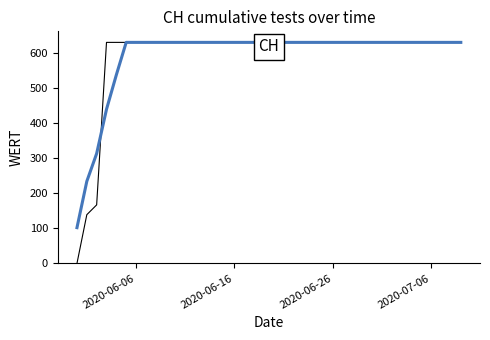

Does the chart have visible grid lines?

No